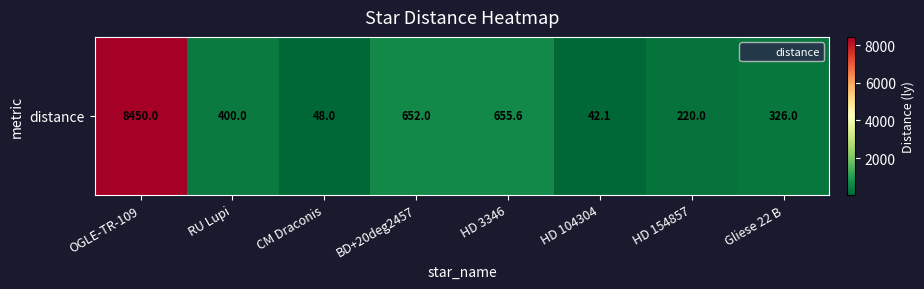

What is the ratio of the value at OGLE-TR-109 to the value at CM Draconis?

176.0